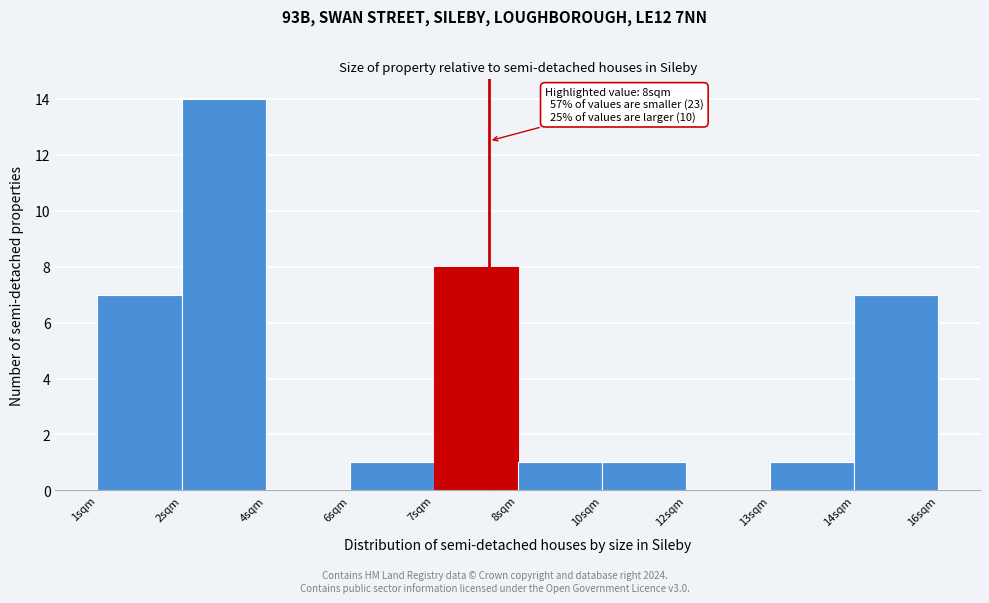

Reading right to left, extract all data points from this chart.

14sqm=7	13sqm=1	12sqm=0	10sqm=1	8sqm=1	7sqm=8	6sqm=1	4sqm=0	2sqm=14	1sqm=7